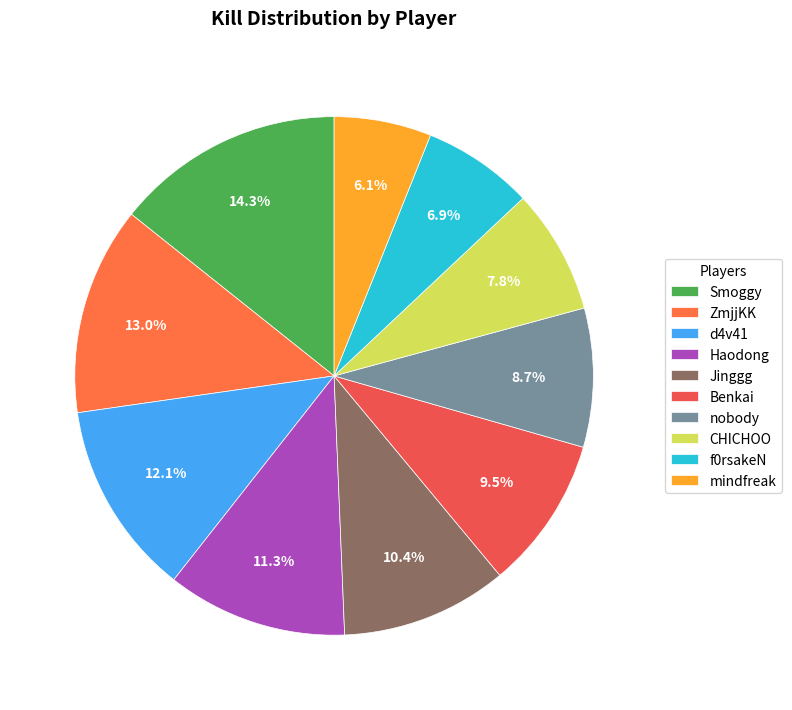

Does any single category account for the majority?

No